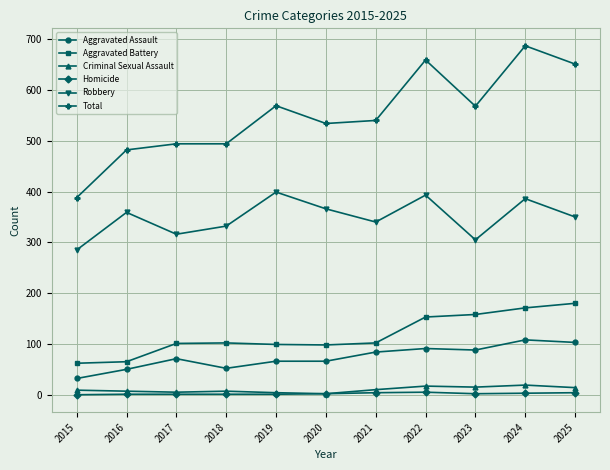

The Aggravated Battery series shows 99 at 2019. True or false?

True